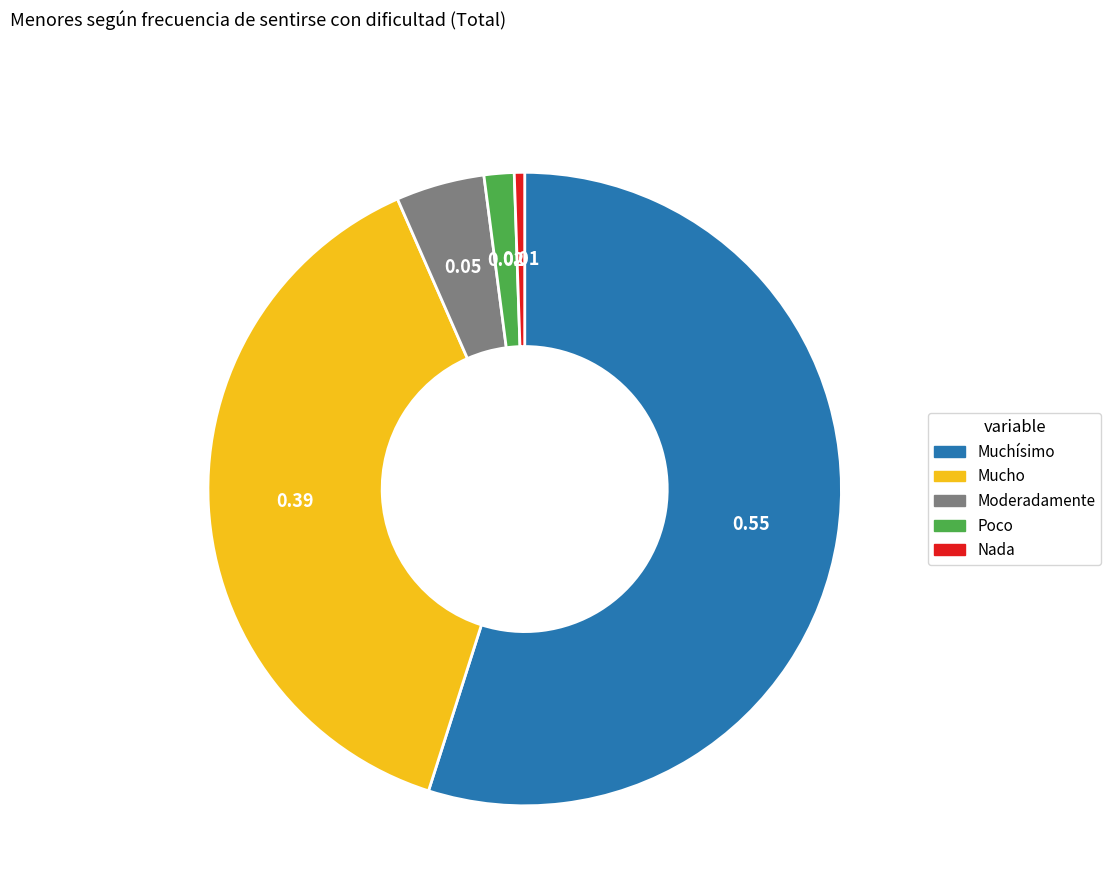

Which has a higher value, Poco or Nada?

Poco